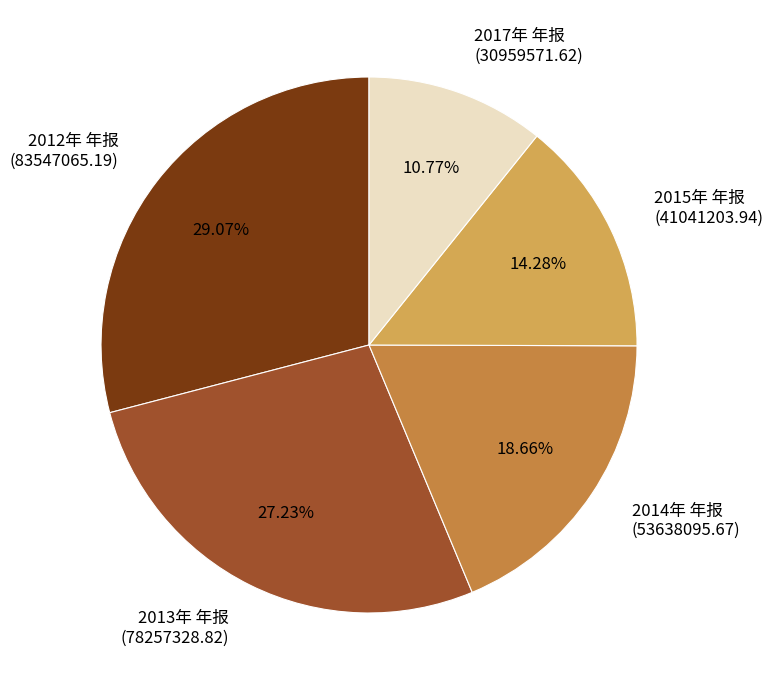

How many slices are in this pie chart?

5